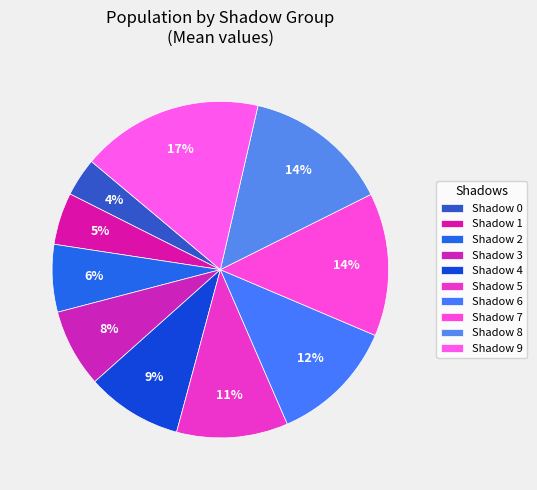

Count the number of slices in the pie.

10